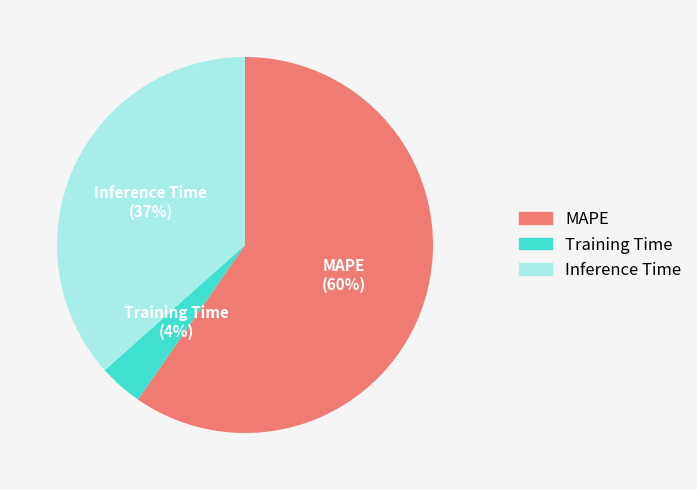

What is the smallest slice in the pie chart?

Training Time